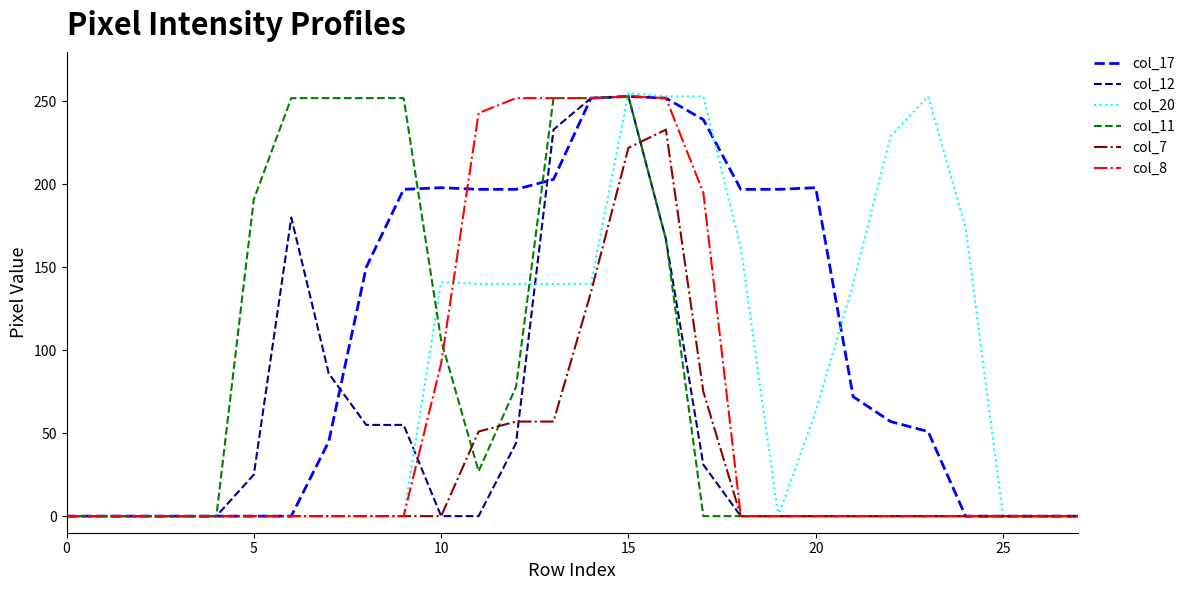

Which series has the largest range (max minus min)?

col_20